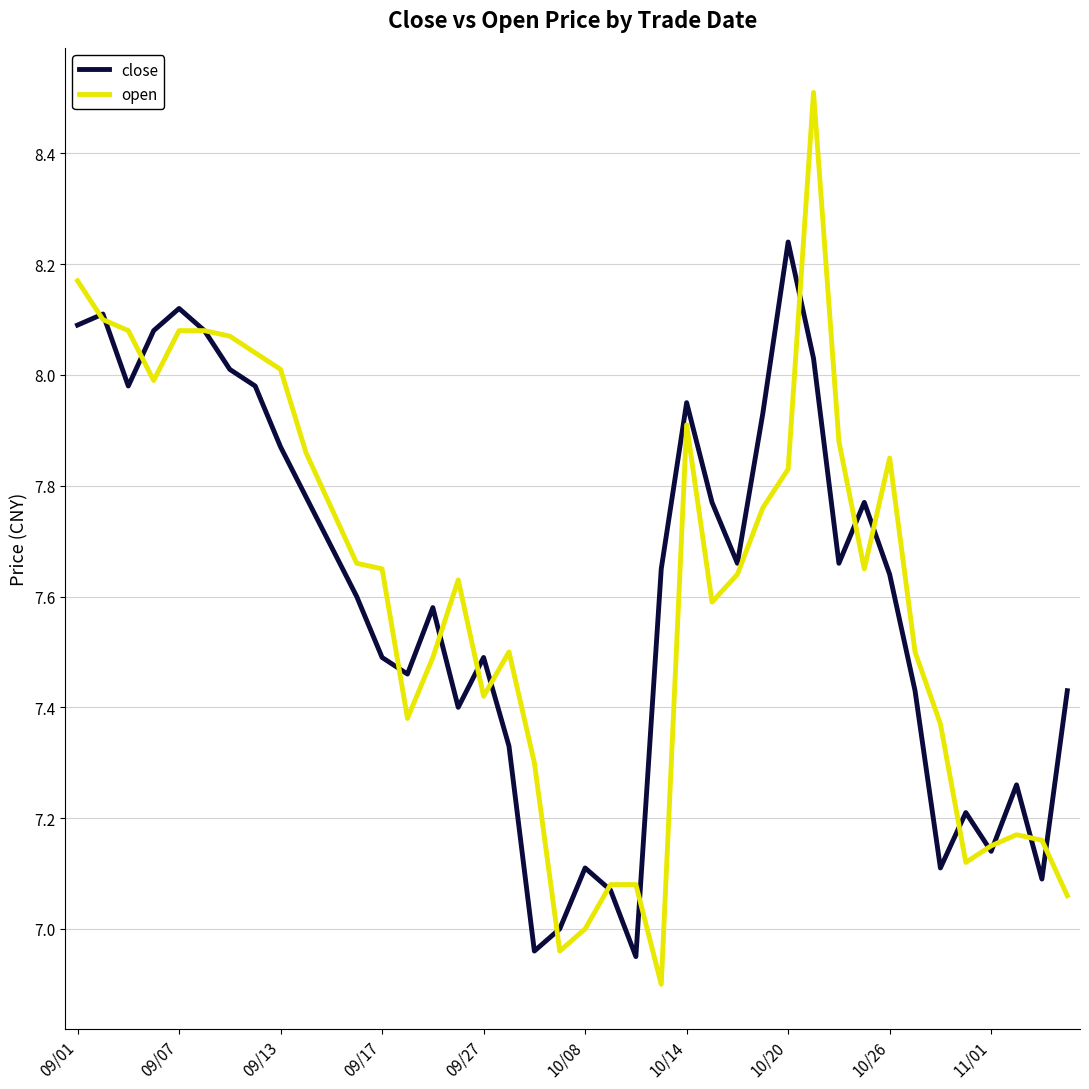

What are all the series names shown in the legend?

close, open